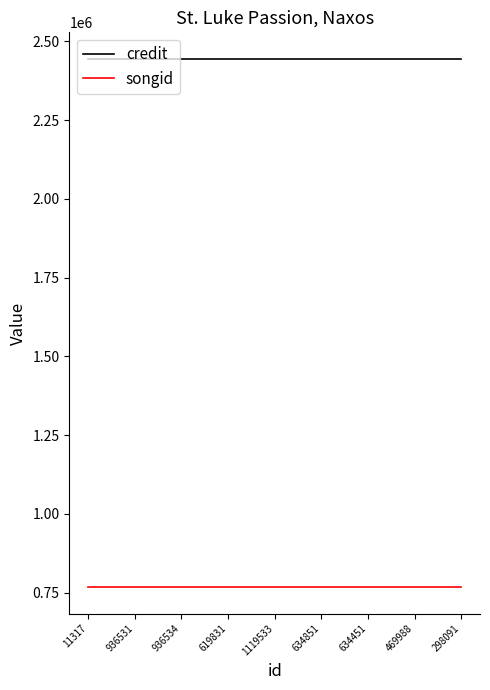

True or false: songid and credit intersect in this chart.

False